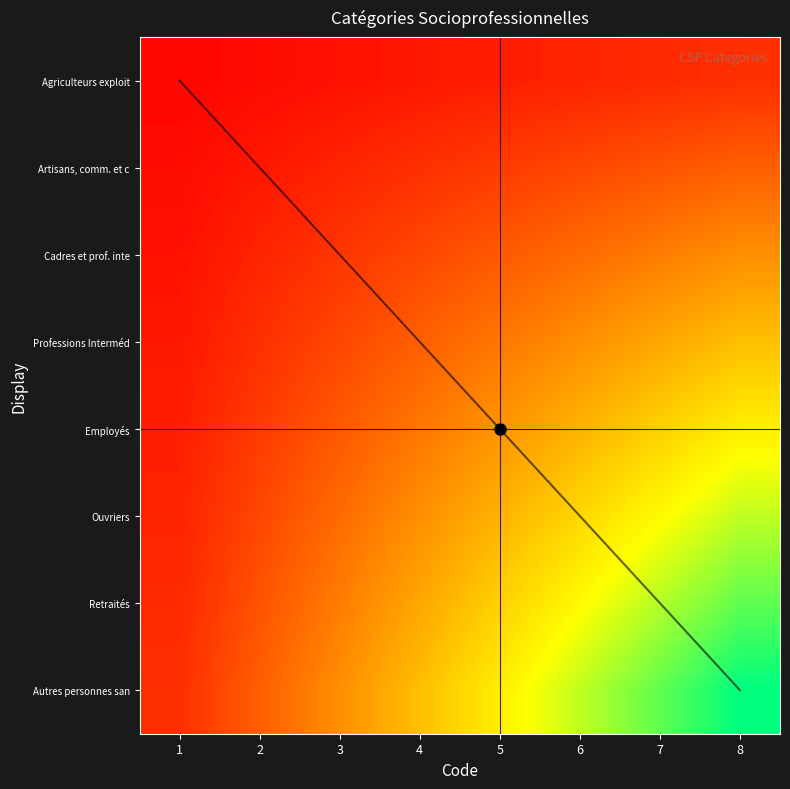

Which series has the widest spread of values?

diagonal